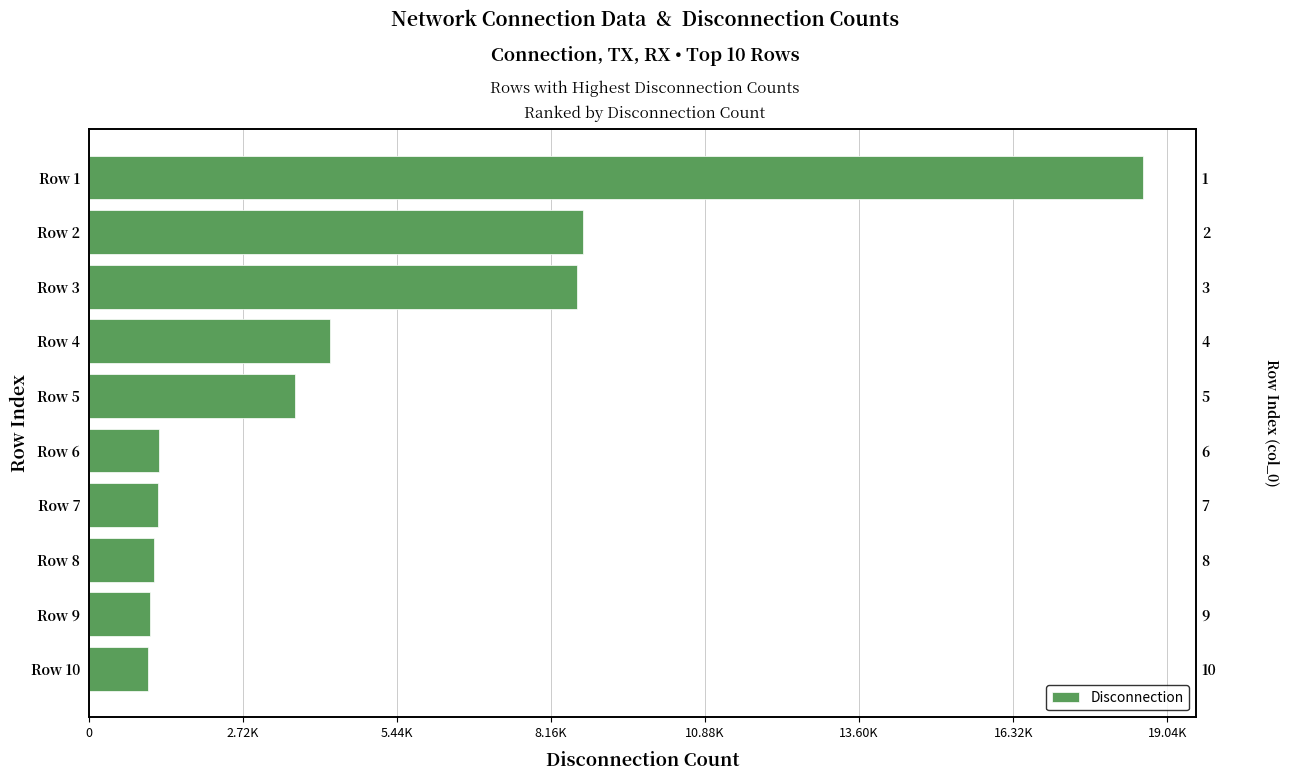

What is the sum of all values?

49616